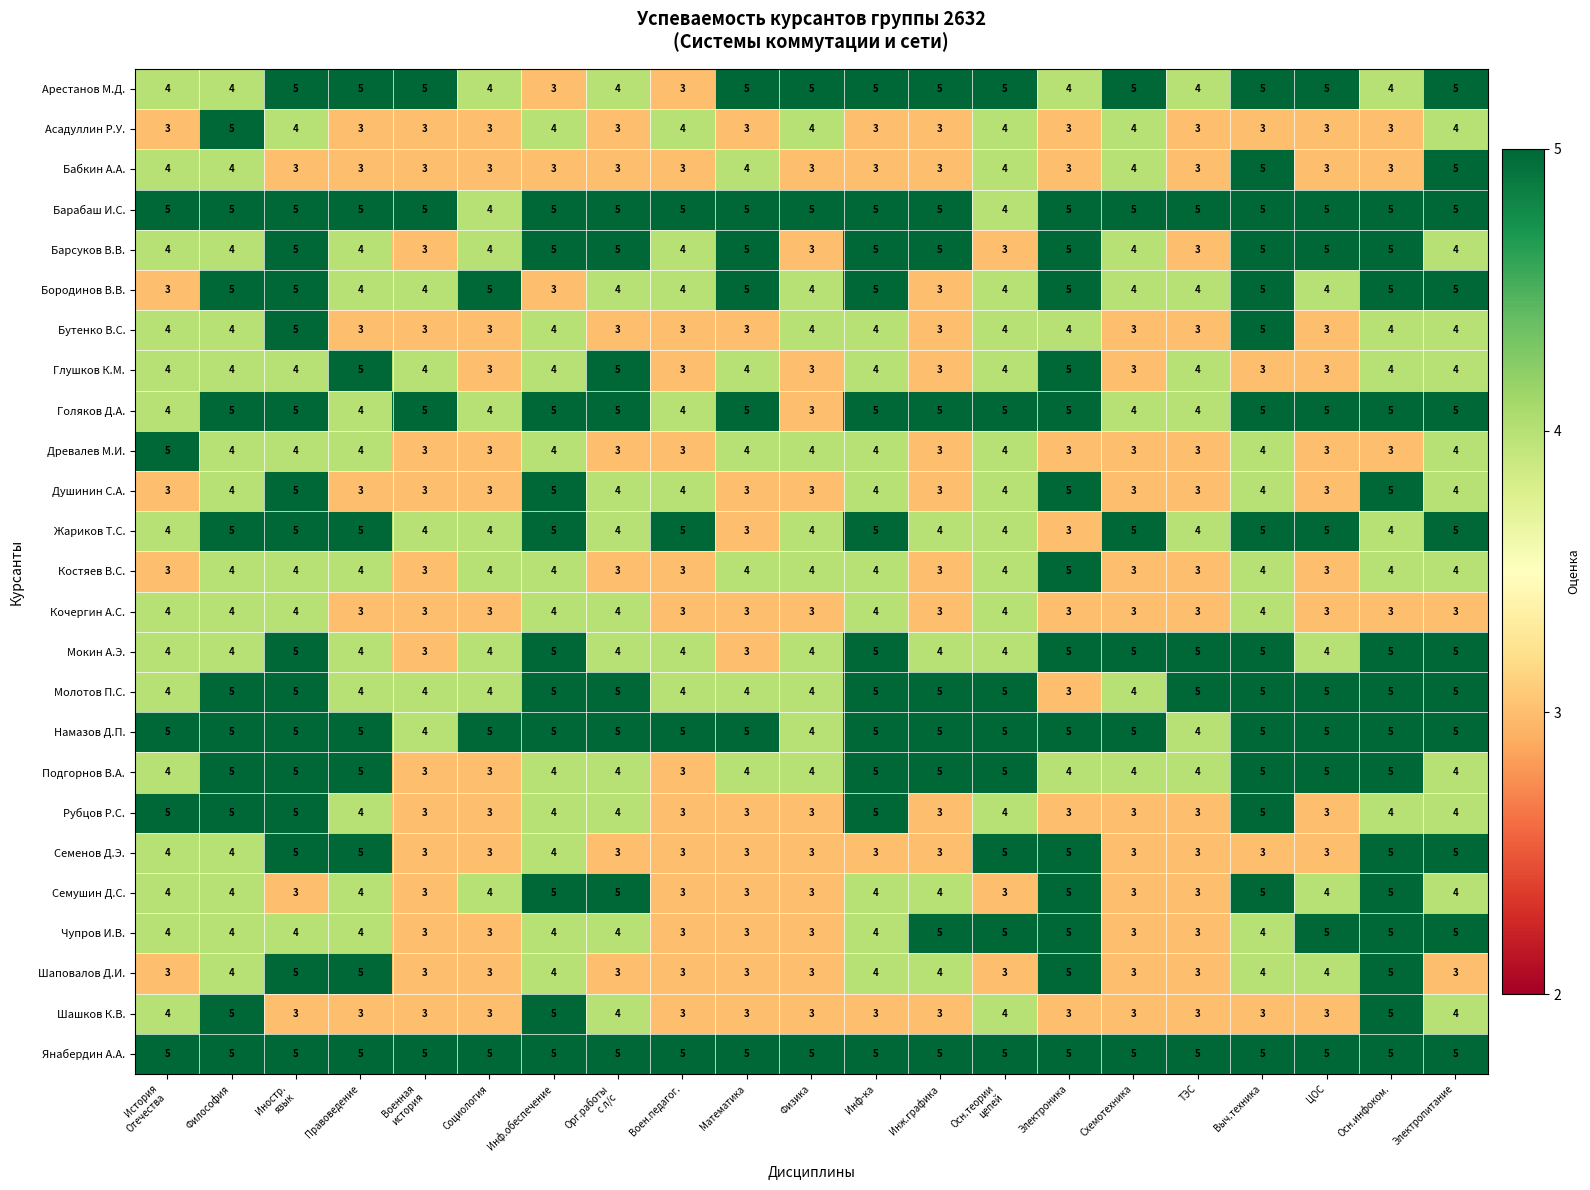

Between Выч.техника and Электропитание, which series saw the biggest shift?

Семенов Д.Э.